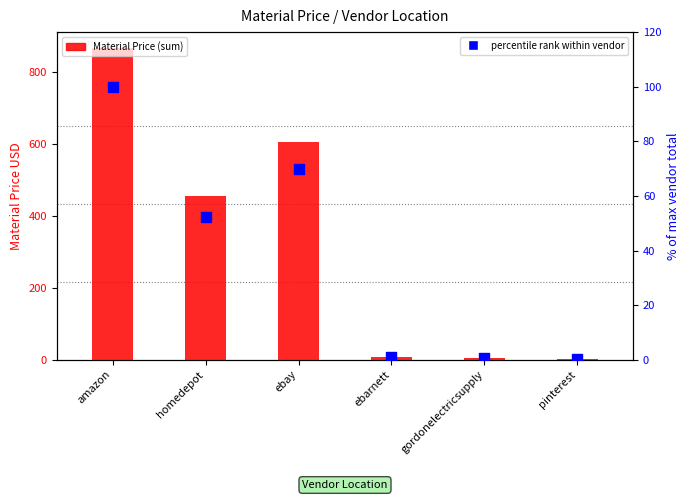

What are all the series names shown in the legend?

Material Price (sum), percentile rank within vendor